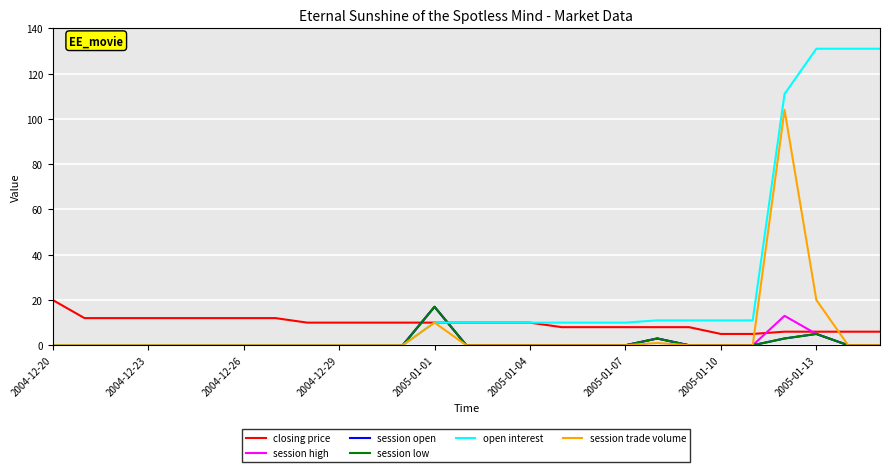

True or false: session high and session low intersect in this chart.

False